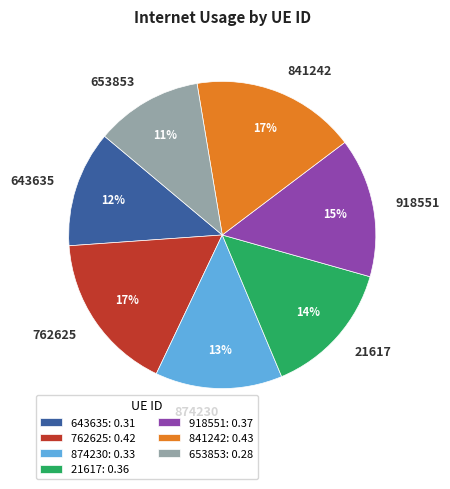

Is it true that 918551 is 25% of the pie?

False